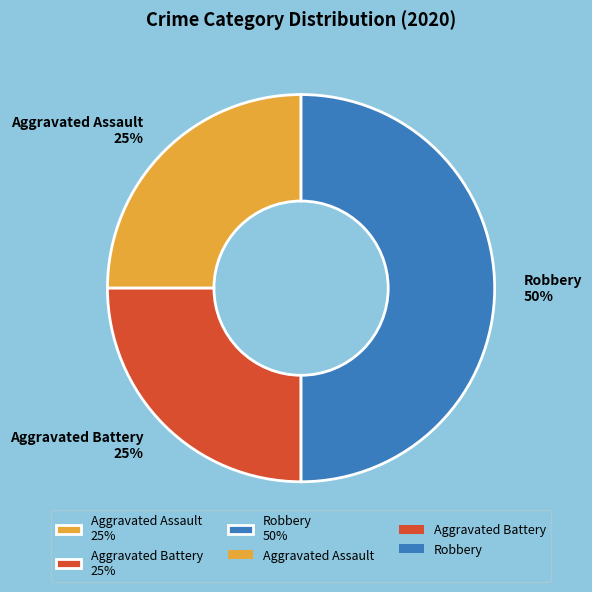

To the nearest percent, what percentage of the pie is Aggravated Assault?

25%